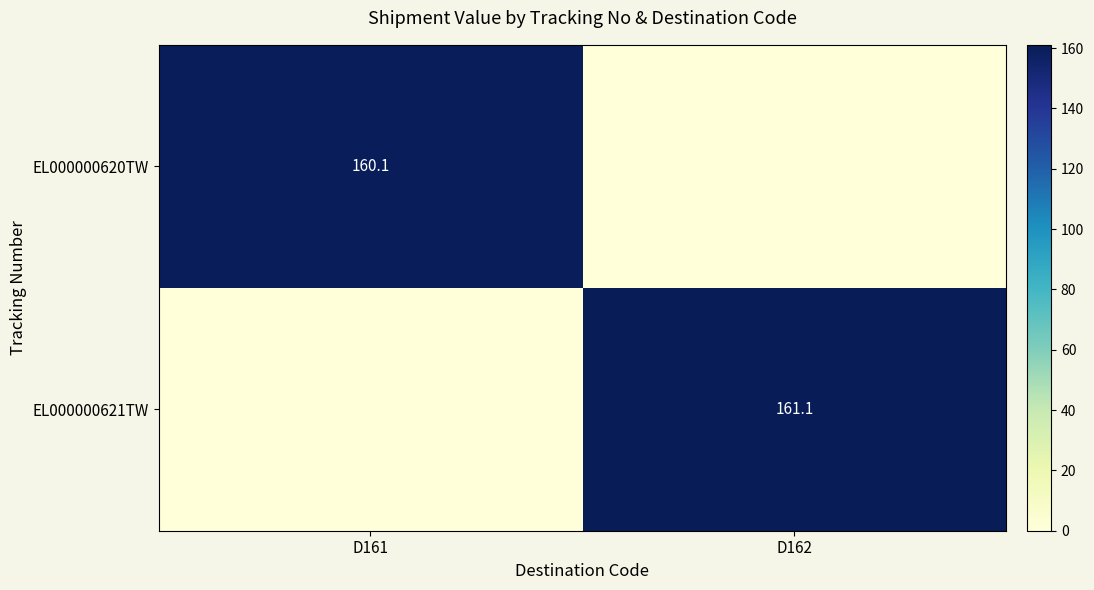

True or false: EL000000621TW has a value of 44.5 at D162.

False